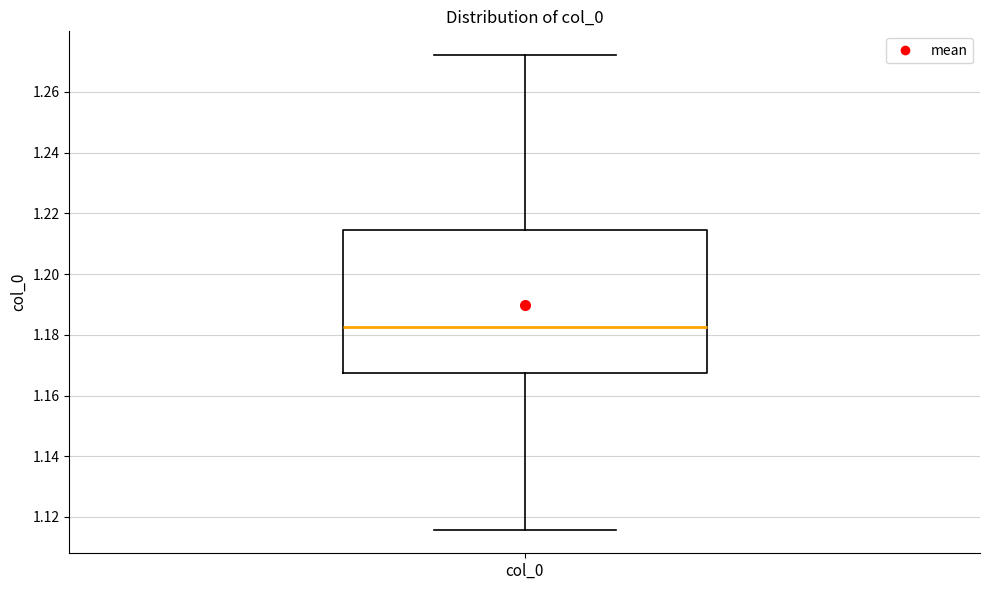

Transcribe this box plot: give where the median line is, the range the box spans, and where the two whiskers end, as read against the y-axis. The values are not printed on the chart, so give them approximately, as read against the axis.

median 1.182, box 1.168 to 1.214, whiskers 1.116 to 1.272